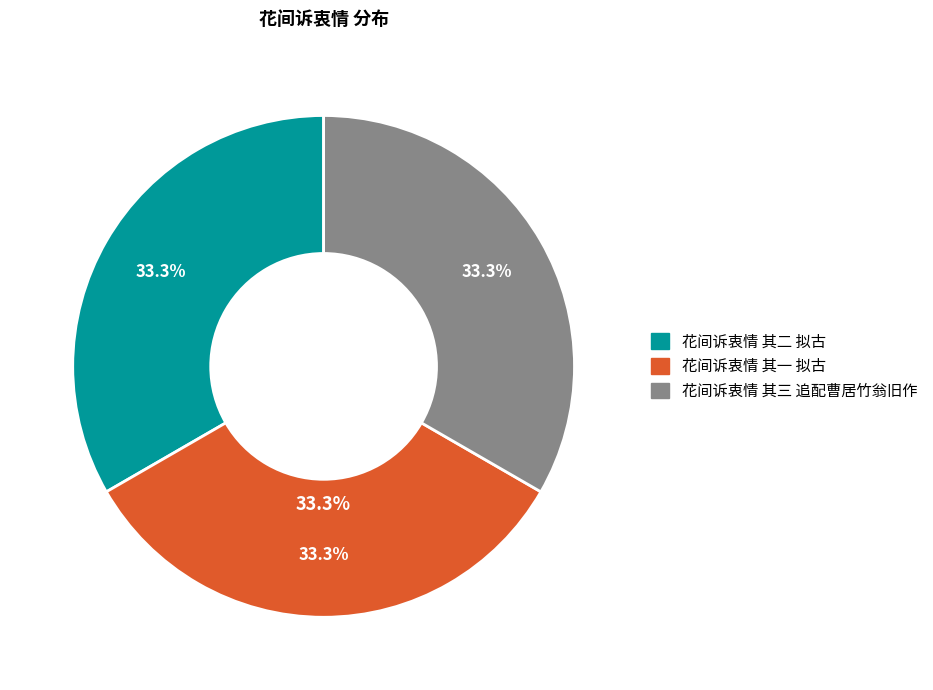

What percentage is the 花间诉衷情 其一 拟古 slice, to the nearest percent?

33%